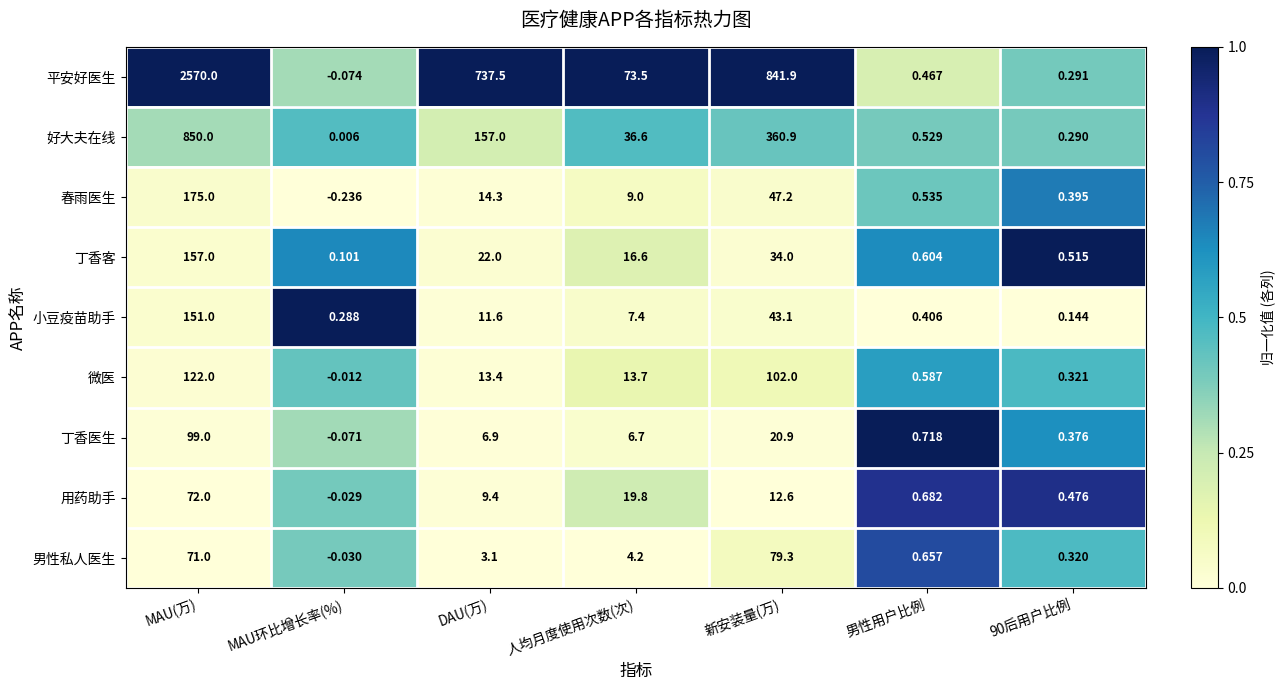

How many data points does each series have?

7